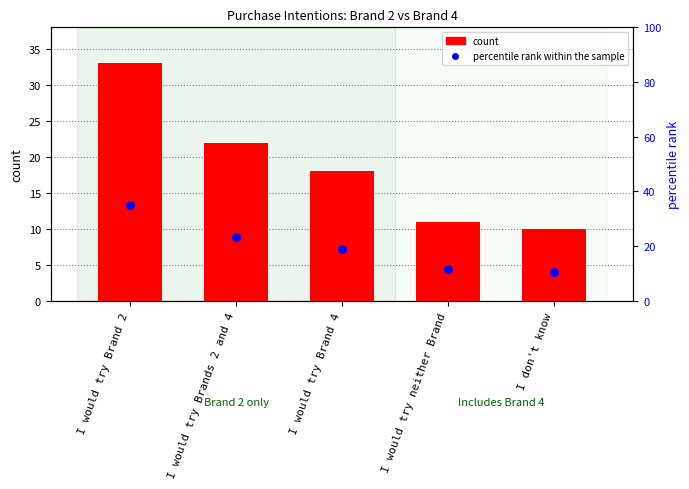

At how many categories does at least one series exceed 12?

3